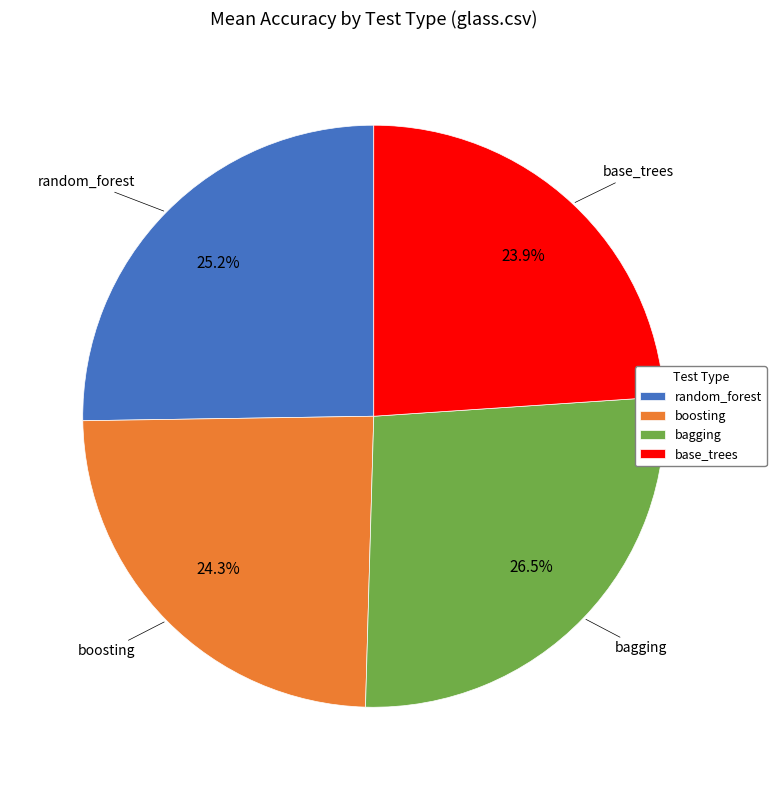

Between boosting and random_forest, which is larger?

random_forest